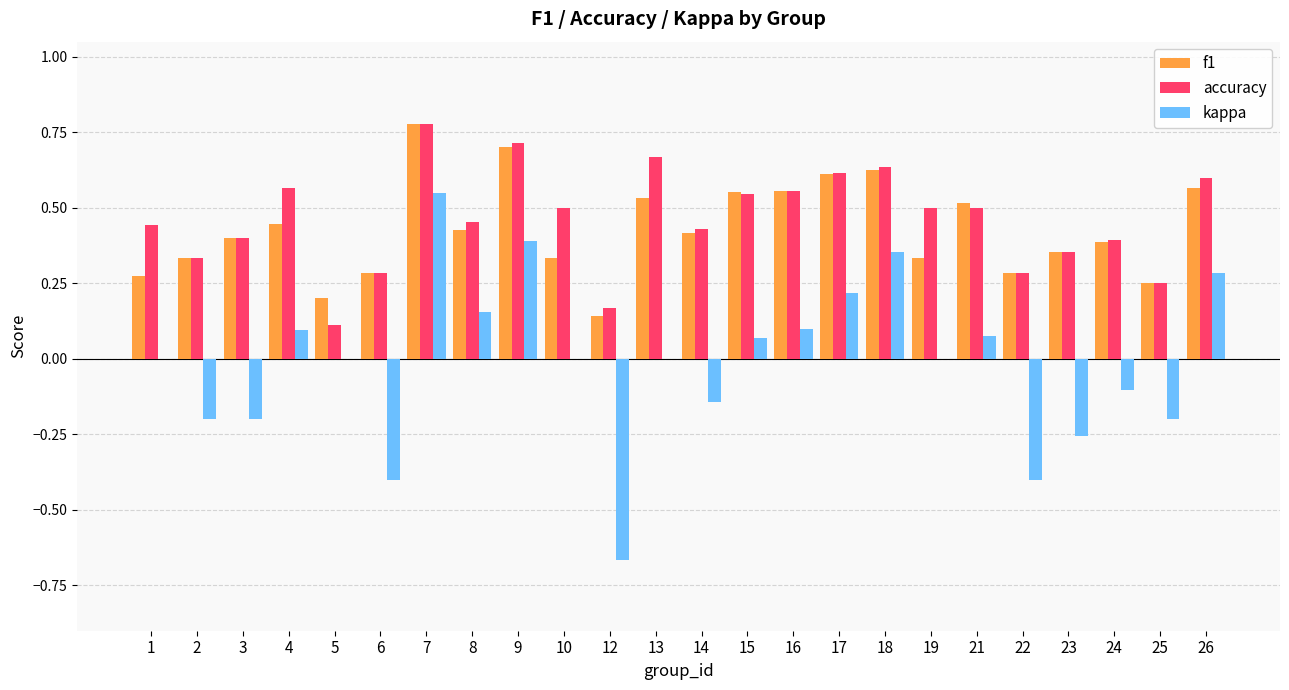

Is it true that accuracy equals 0.4 at 24?

True